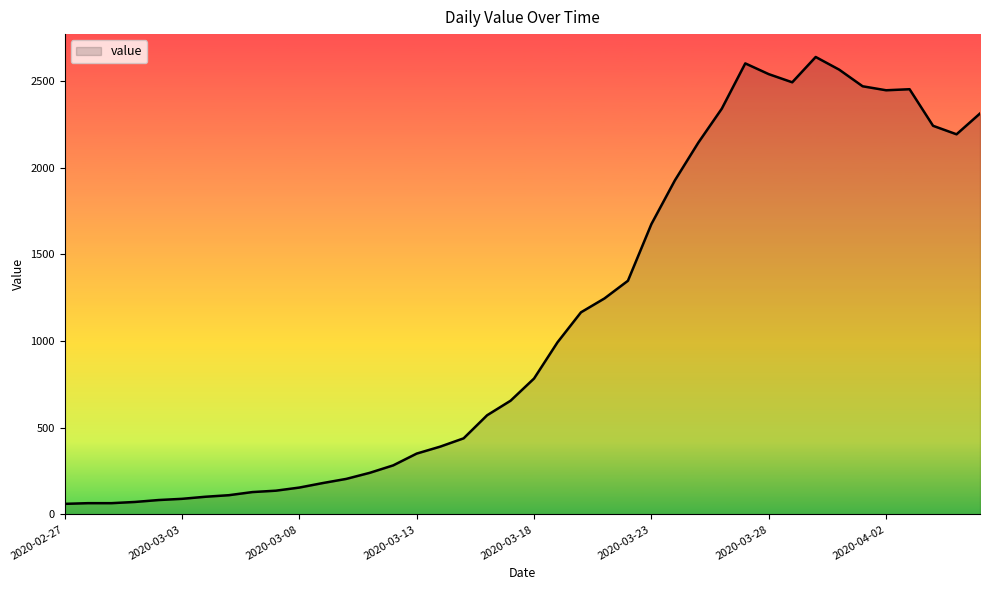

What is the smallest value displayed?

61